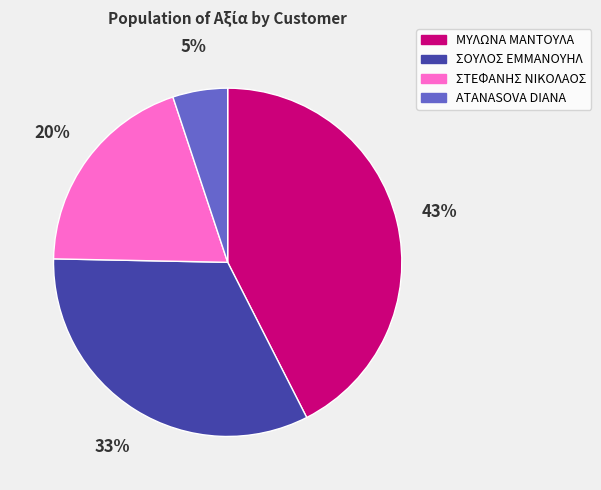

Which has a higher value, ΜΥΛΩΝΑ ΜΑΝΤΟΥΛΑ or ΣΤΕΦΑΝΗΣ ΝΙΚΟΛΑΟΣ?

ΜΥΛΩΝΑ ΜΑΝΤΟΥΛΑ